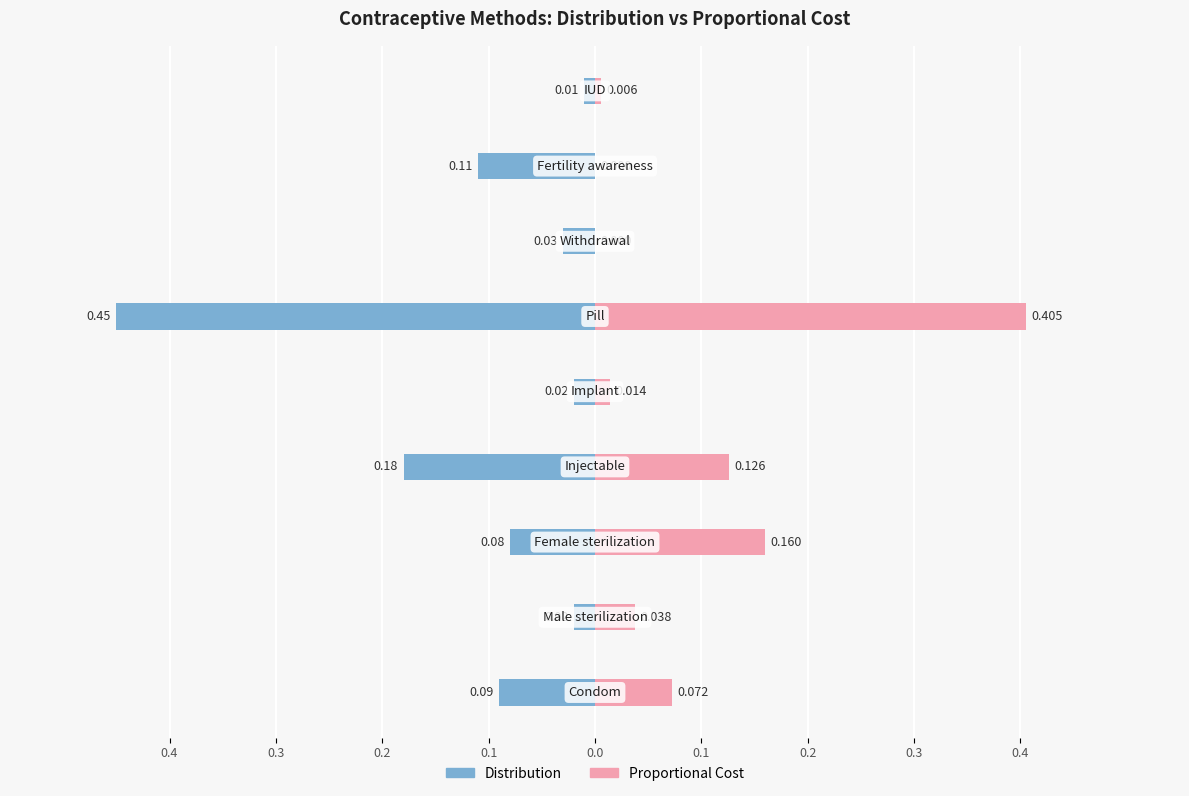

Rank the series at 0.2 from highest to lowest value.

Proportional Cost, Distribution